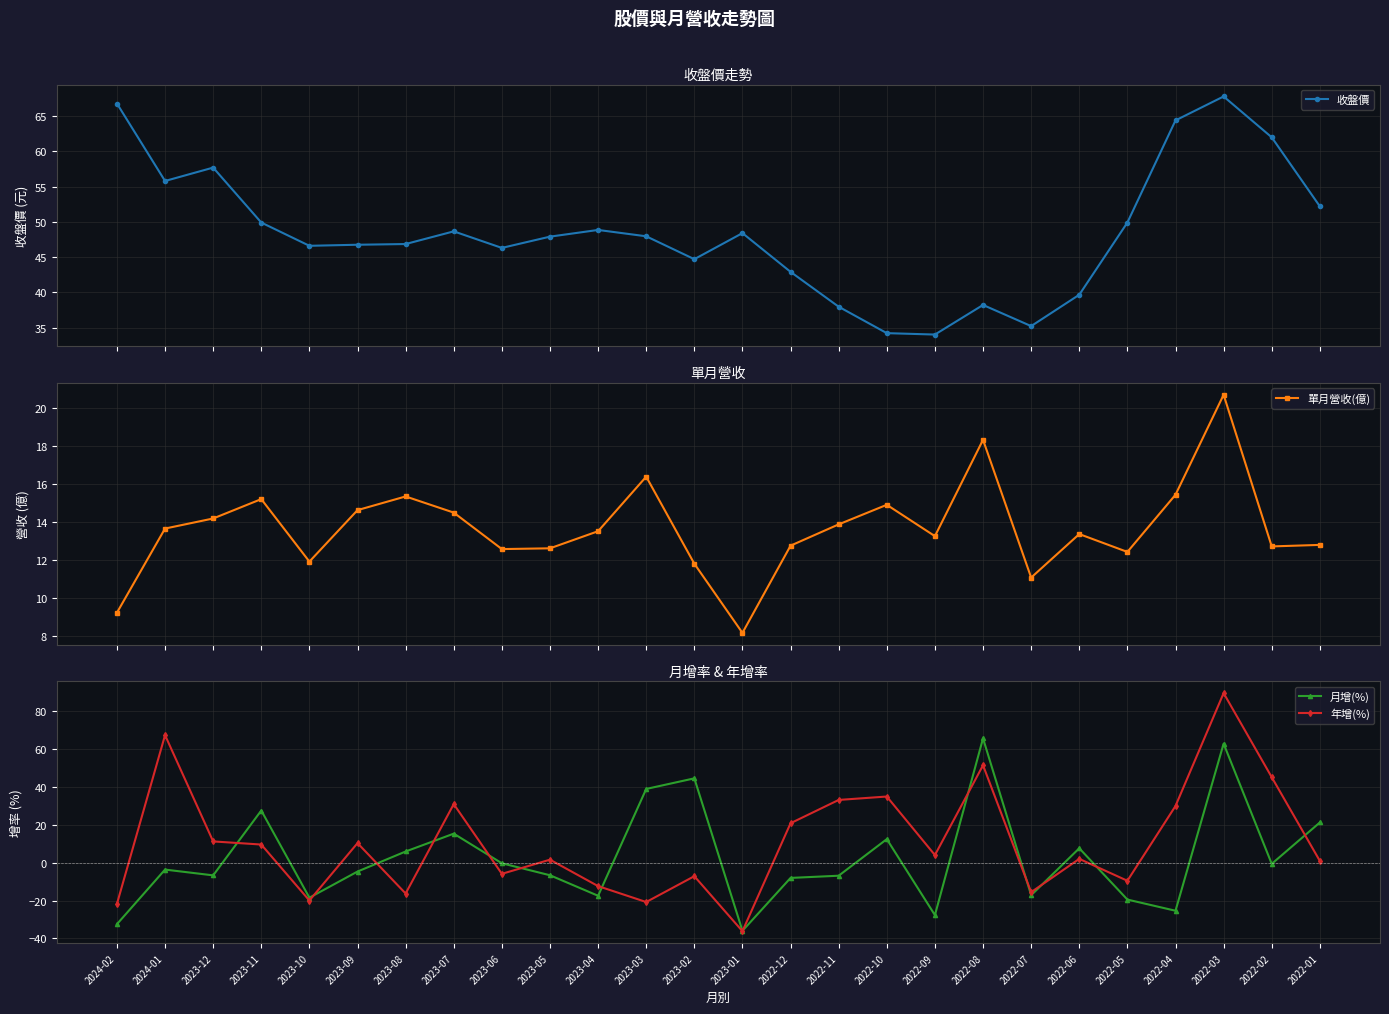

What is the label of the 25th point from the right?

2024-01